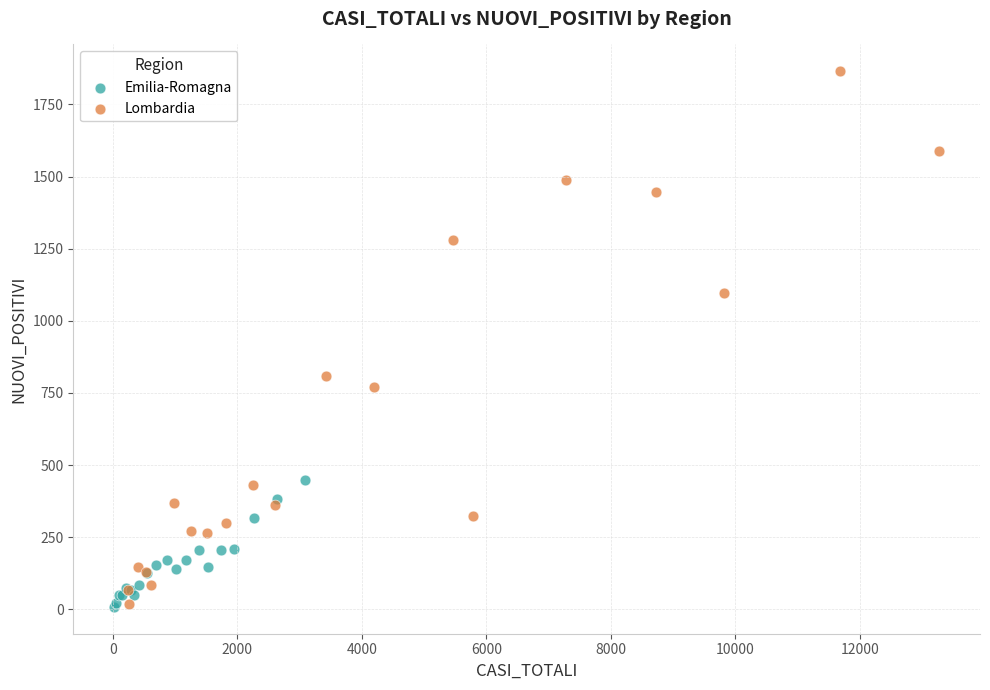

Which series has the widest spread of Y values?

Lombardia